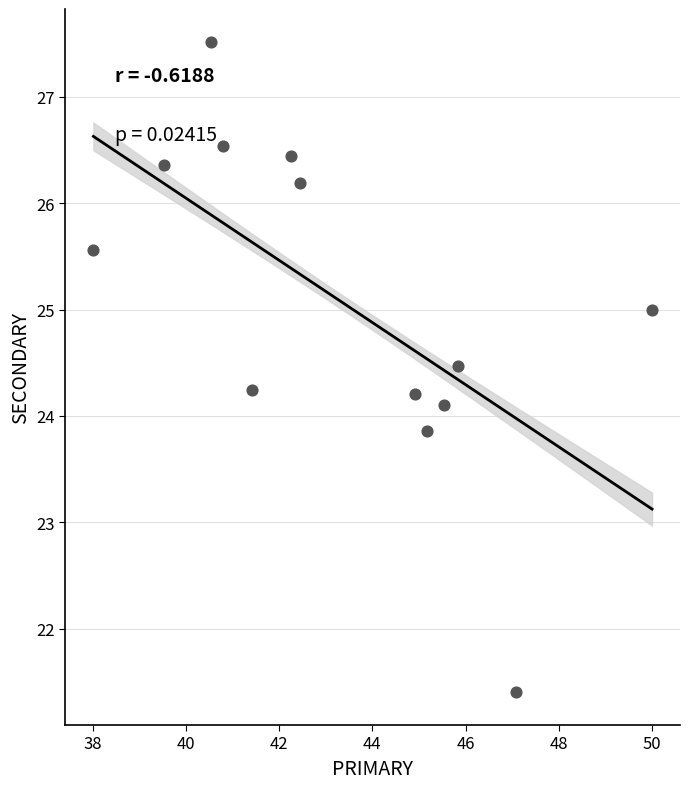

What is the range of X values (max minus min)?

12.0